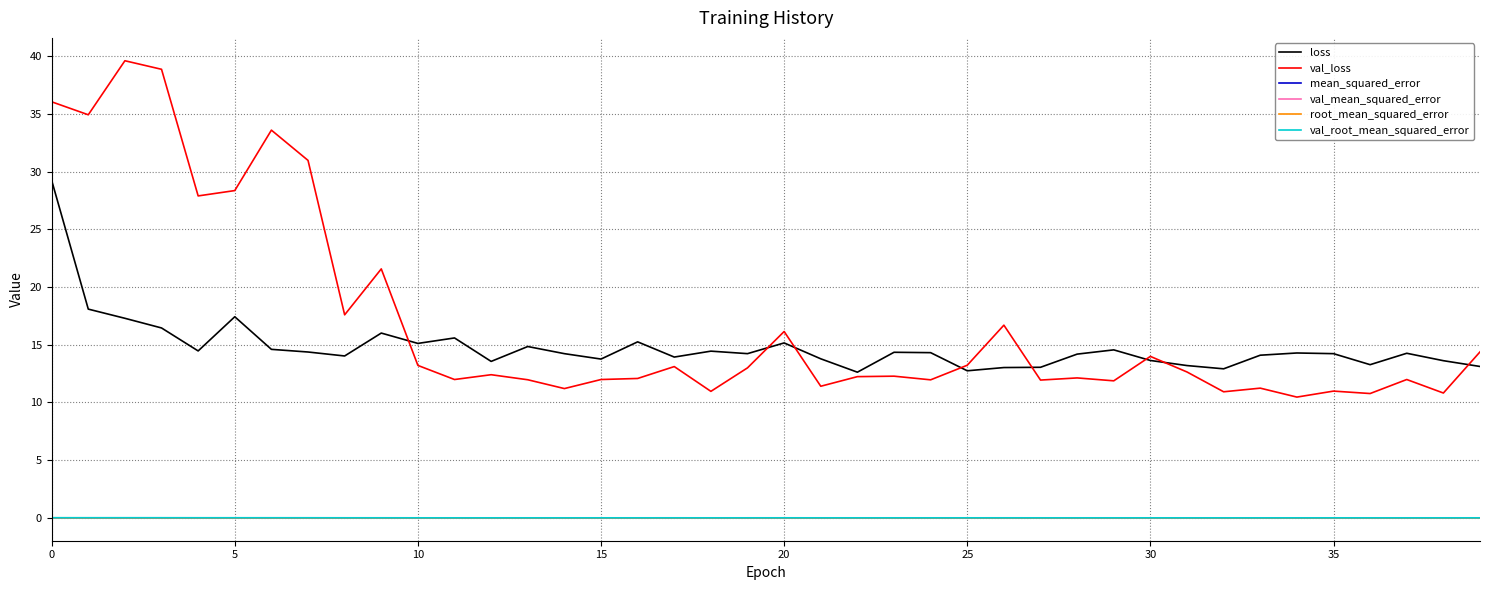

Which series has the largest range (max minus min)?

val_loss